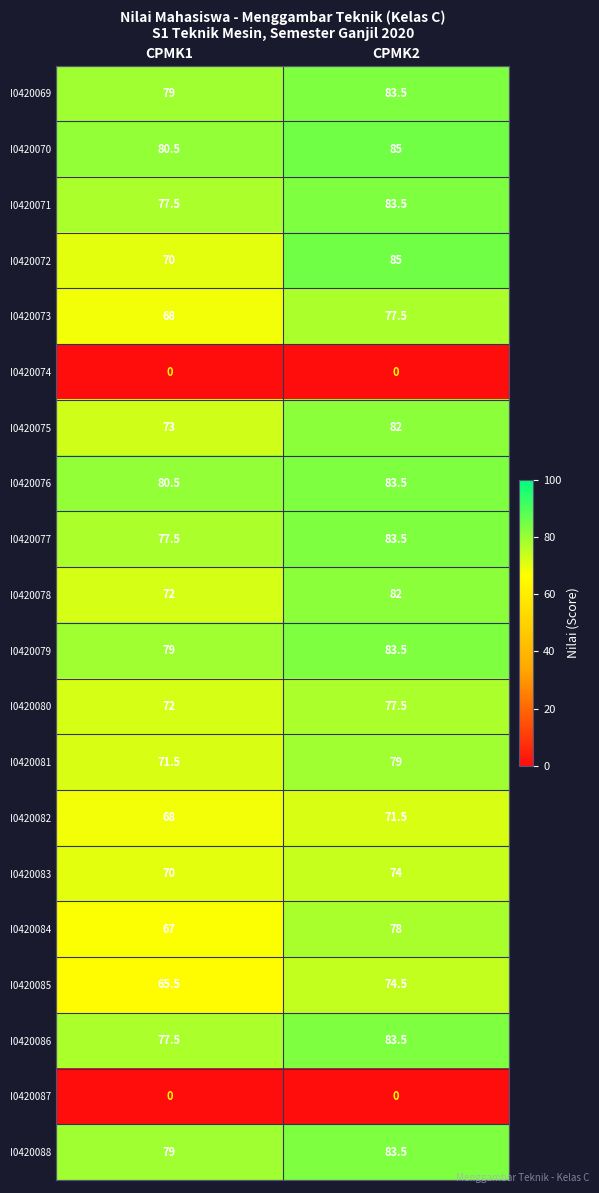

What is the difference between the I0420072 values at CPMK1 and CPMK2?

15.0